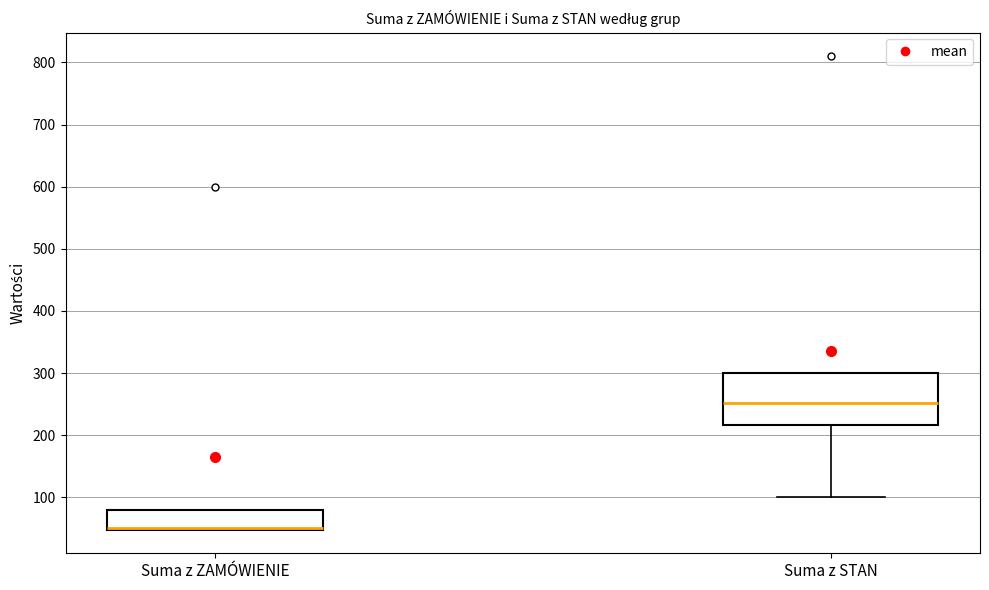

Reading left to right, transcribe this box plot: for each box, give where its median line is, the range the box spans, and where its two whiskers end, as read against the y-axis. The values are not printed on the chart, so give them approximately, as read against the axis.

Suma z ZAMÓWIENIE: median 50 (drawn on the box's lower edge), box 50 to 80, whiskers 50 to 80
Suma z STAN: median 250, box 220 to 300, whiskers 100 to 300